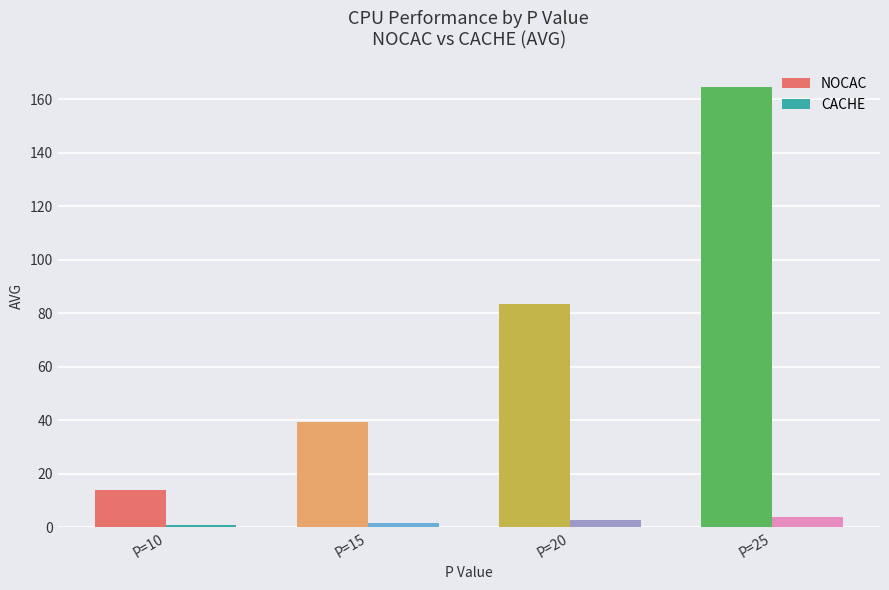

Reading left to right, list all the values displayed in this chart.

NOCAC: P=10=14.1	P=15=39.4	P=20=83.5	P=25=164.7
CACHE: P=10=1.0	P=15=1.8	P=20=2.9	P=25=3.8